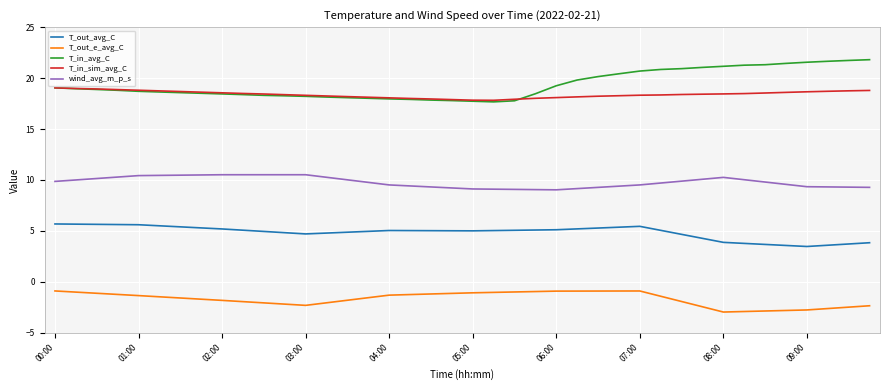

What is the greatest value displayed?

21.8